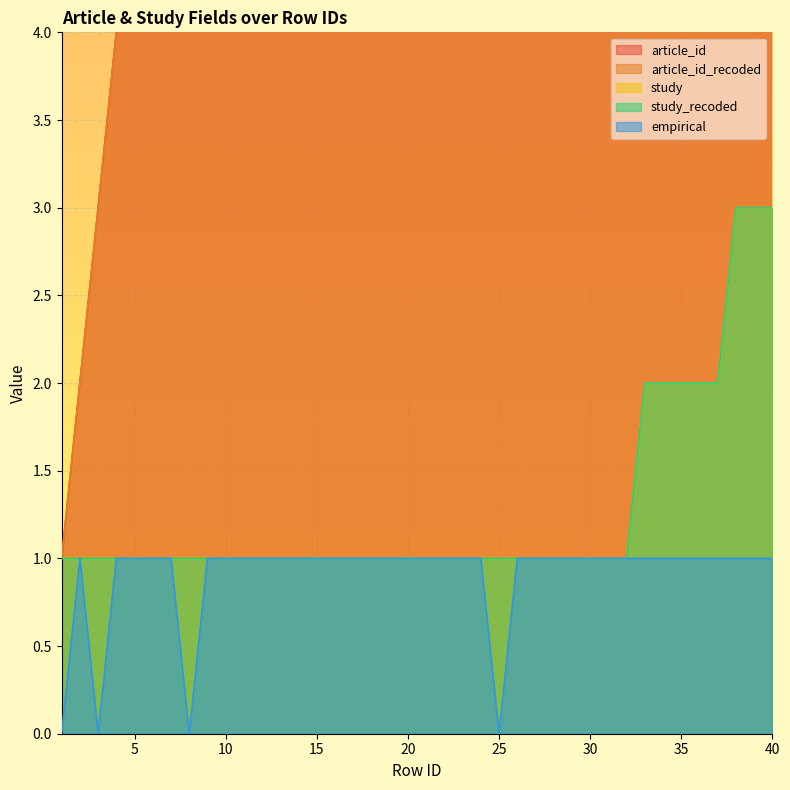

The value of study at 1 is 1. True or false?

True